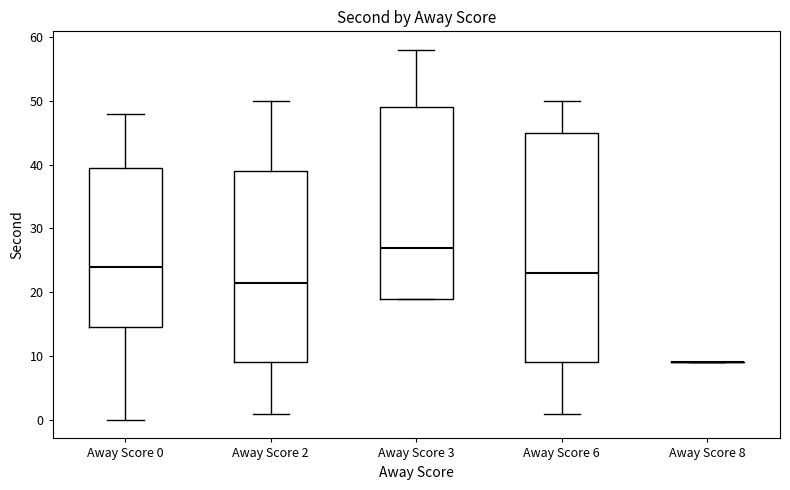

Where does the median line of the box for Away Score 2 sit on the y-axis? The values are not printed on the chart, so give them approximately, as read against the axis.

22